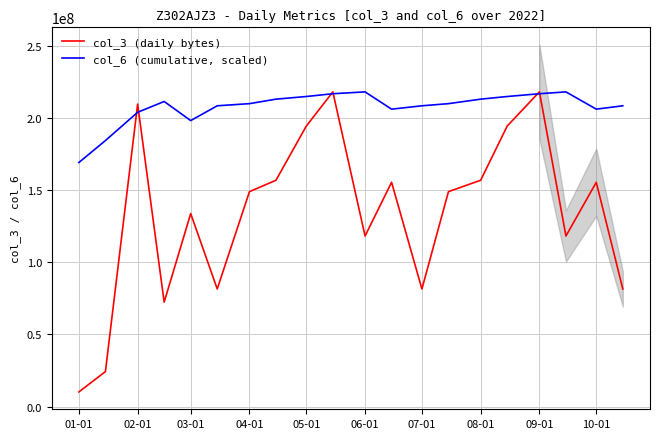

Reading left to right, what are all the values shown in this chart?

col_3 (daily bytes): 10130488.0	24234168.0	209912928.0	72457008.0	133948944.0	81587808.0	149131520.0	157066816.0	194674672.0	218402464.0	118351920.0	155653864.0	81587808.0	149131520.0	157066816.0	194674672.0	218402464.0	118351920.0	155653864.0	81587808.0
col_6 (cumulative, scaled): 169373056.2	184610074.7	204216693.2	211743591.4	198483568.9	208745417.5	210238771.8	213356102.3	215194755.2	217124017.3	218402464.0	206415243.7	208745417.5	210238771.8	213356102.3	215194755.2	217124017.3	218402464.0	206415243.7	208745417.5